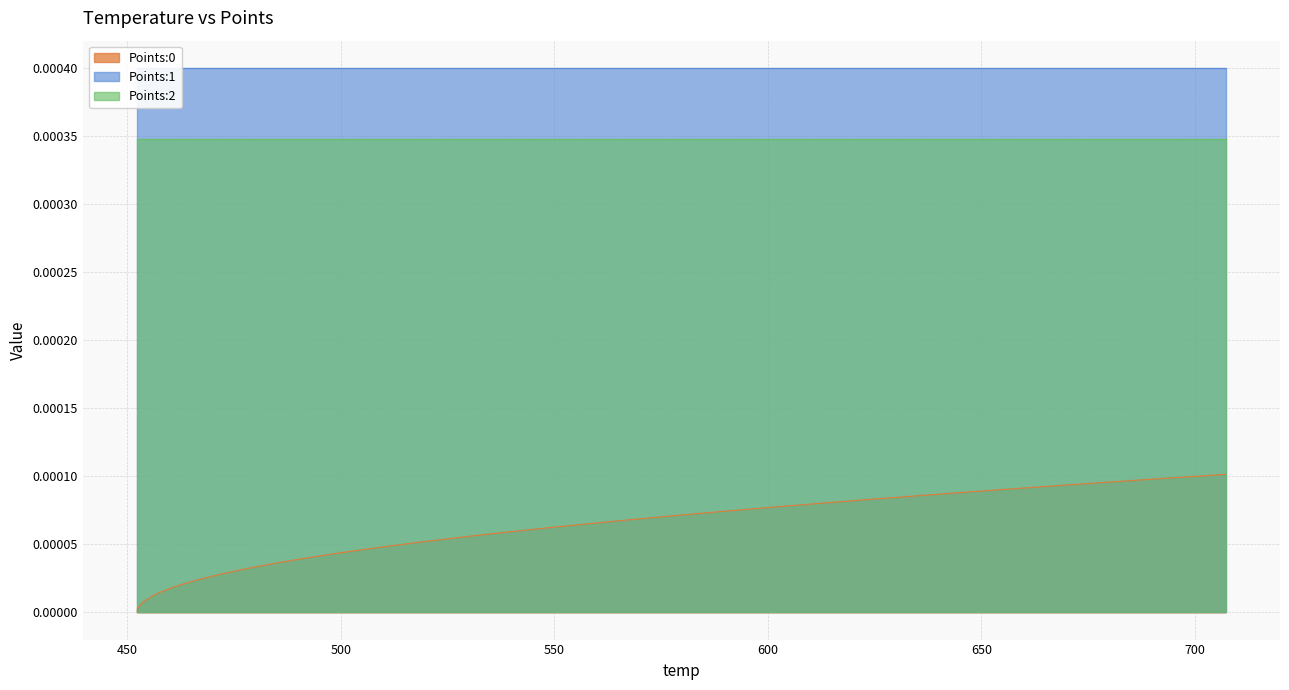

The value of Points:2 at 13 is 0.0. True or false?

False